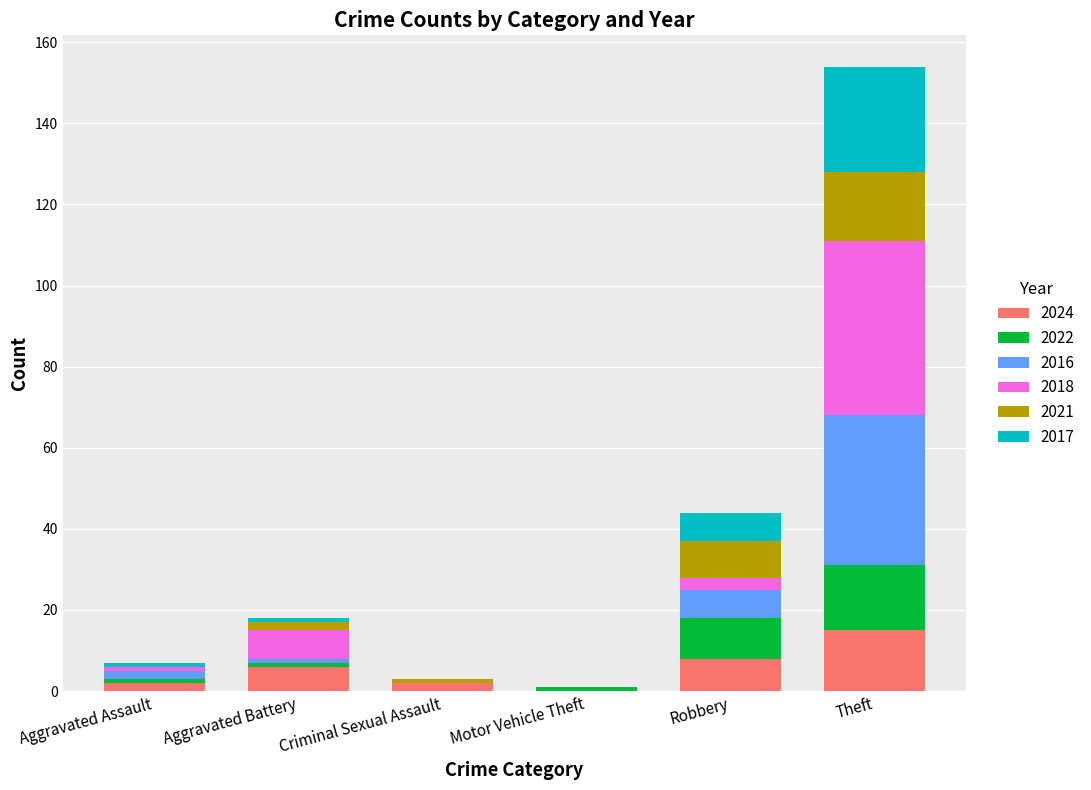

How many values in 2024 are above zero?

5